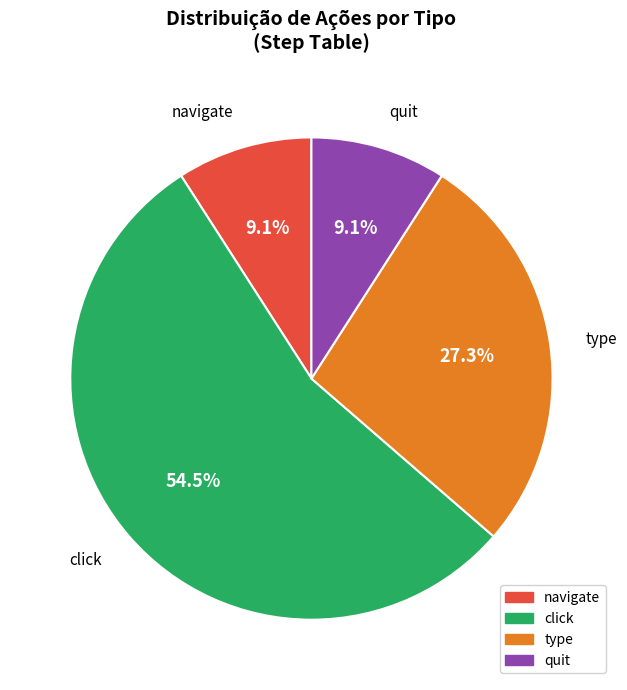

What percentage is the type slice, to the nearest percent?

27%